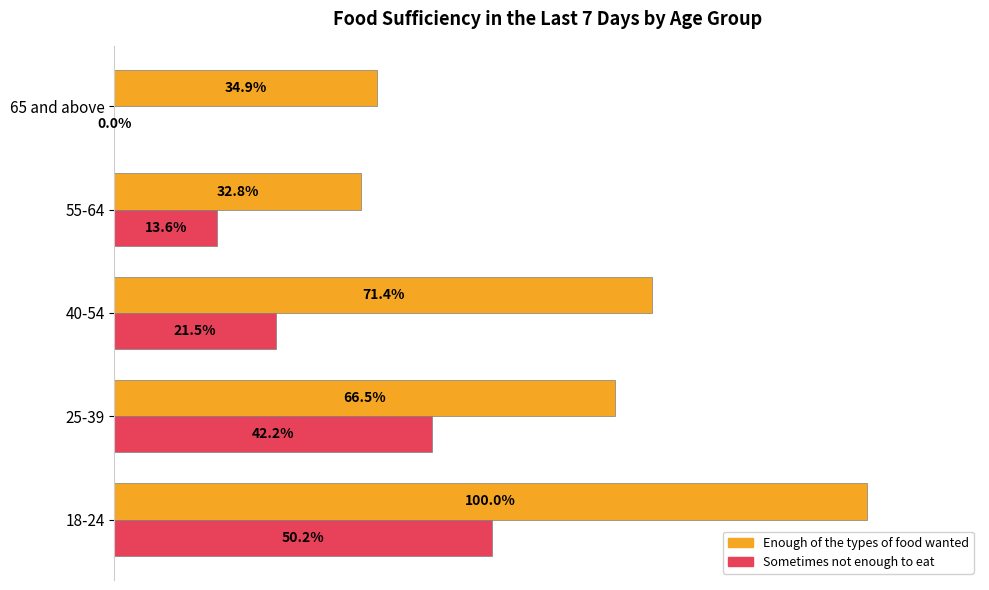

Which series has the largest total across all categories?

Enough of the types of food wanted